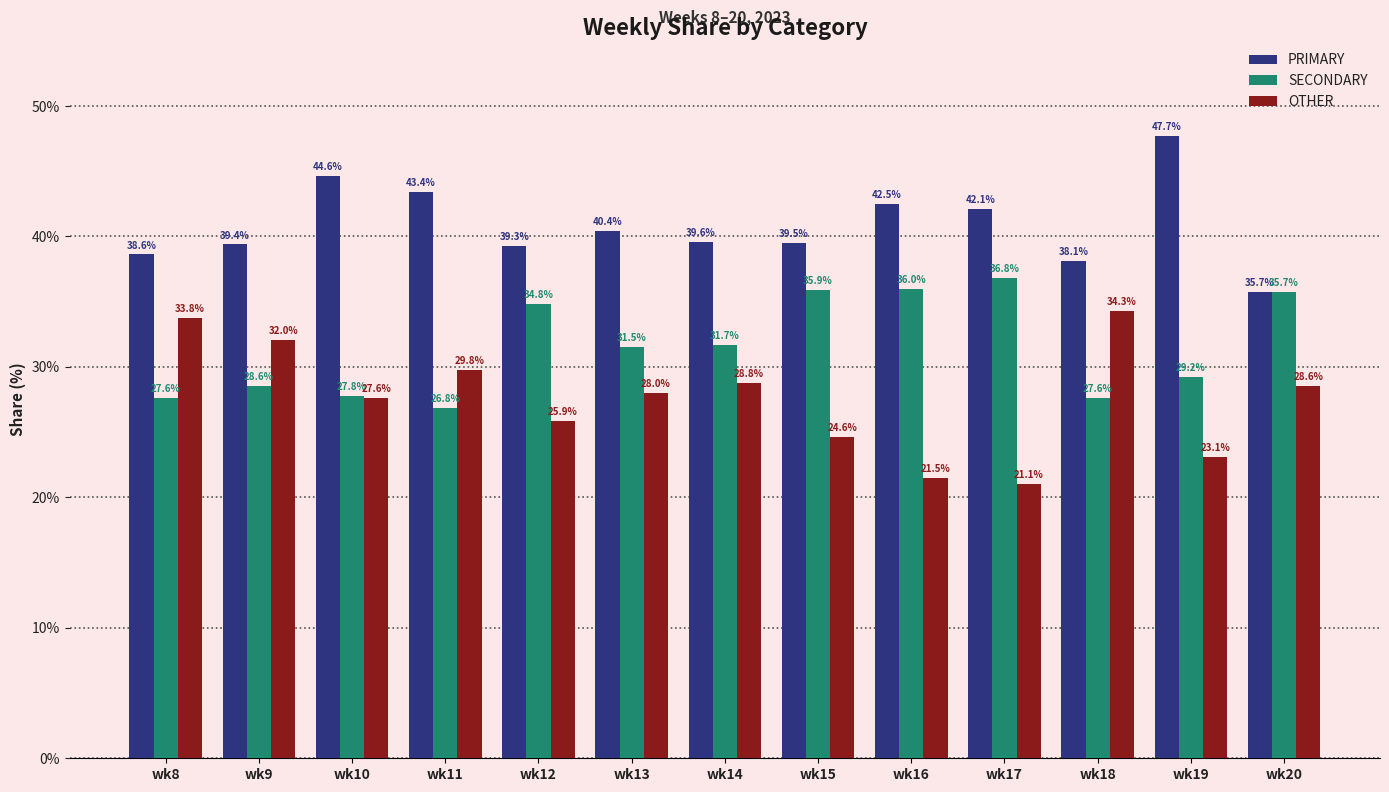

What is the value of the SECONDARY bar at the 7th from the left?

31.7